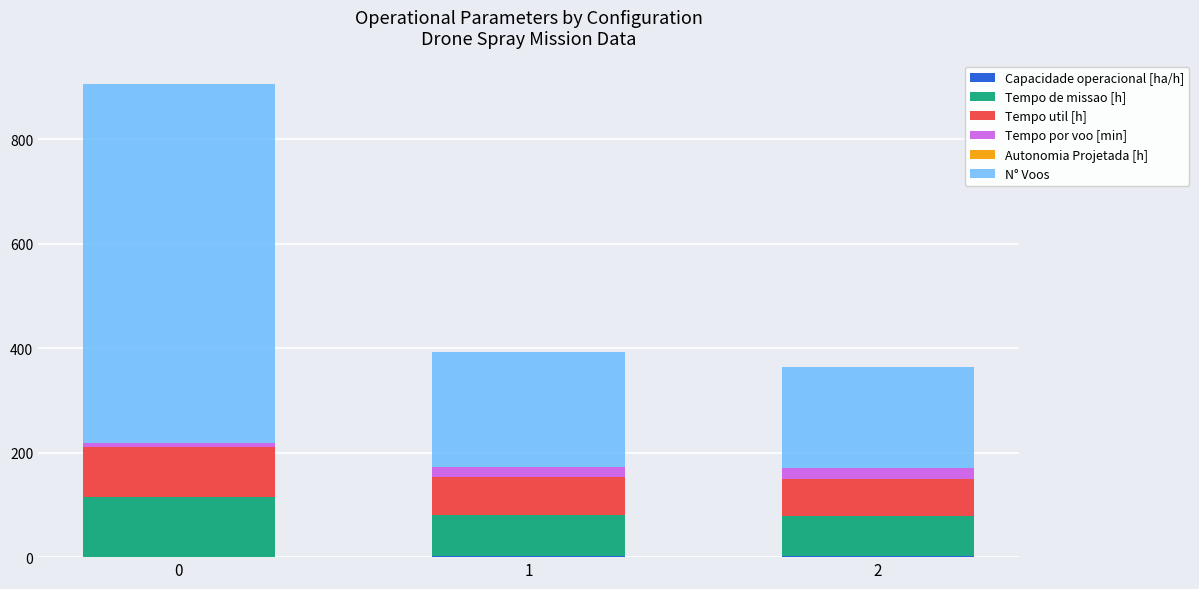

What is the sum of the Tempo por voo [min] values at 1 and 0?

27.8